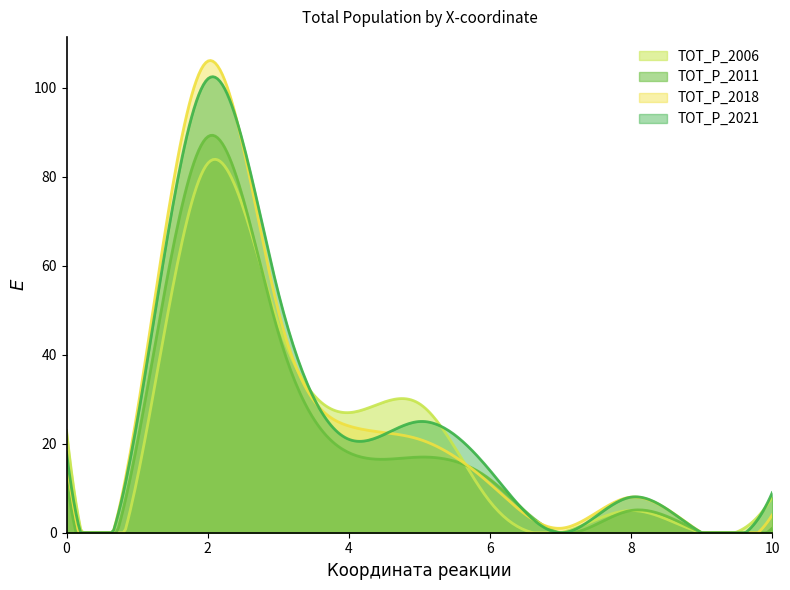

Which category has the lowest value in the TOT_P_2018 series?

9